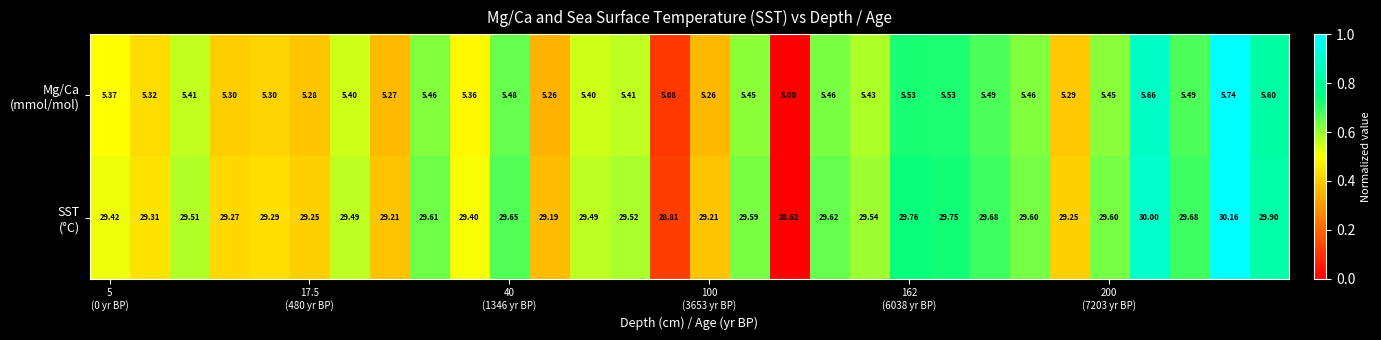

How many series are shown in this chart?

2